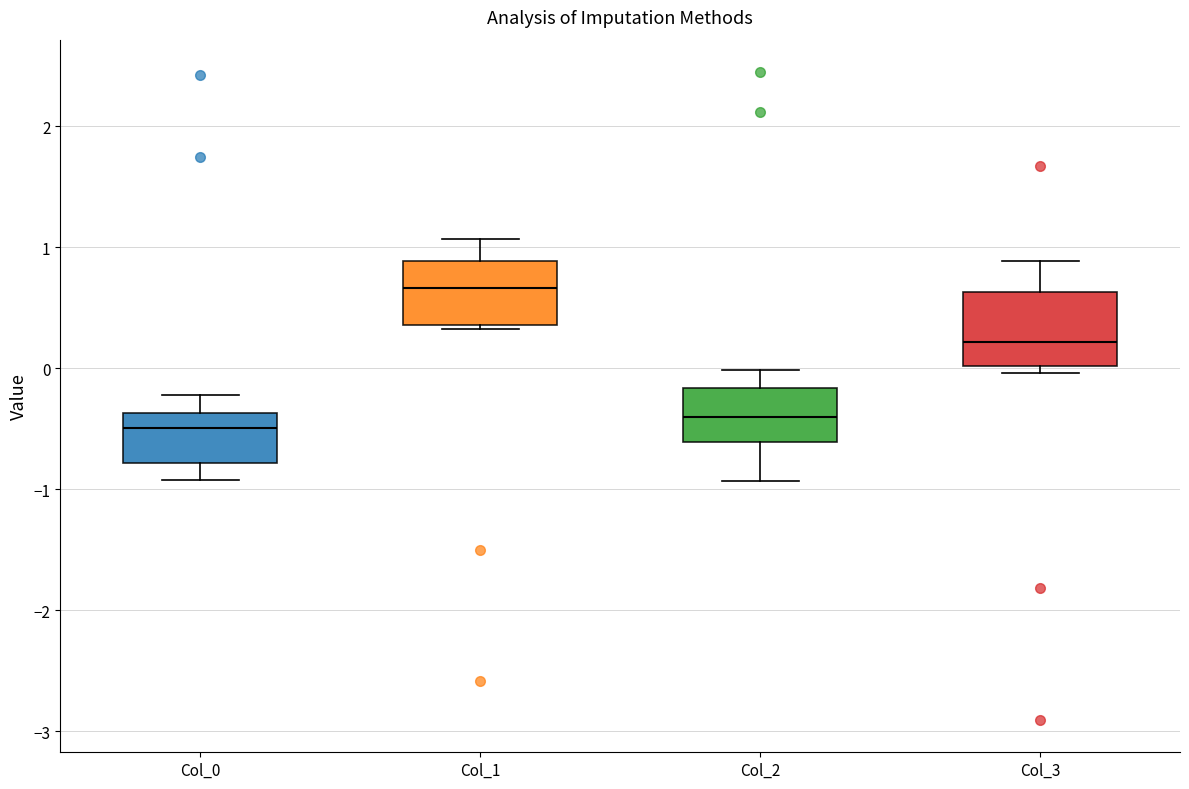

Where is the upper edge of the box for Col_3 on the y-axis? The values are not printed on the chart, so give them approximately, as read against the axis.

0.6